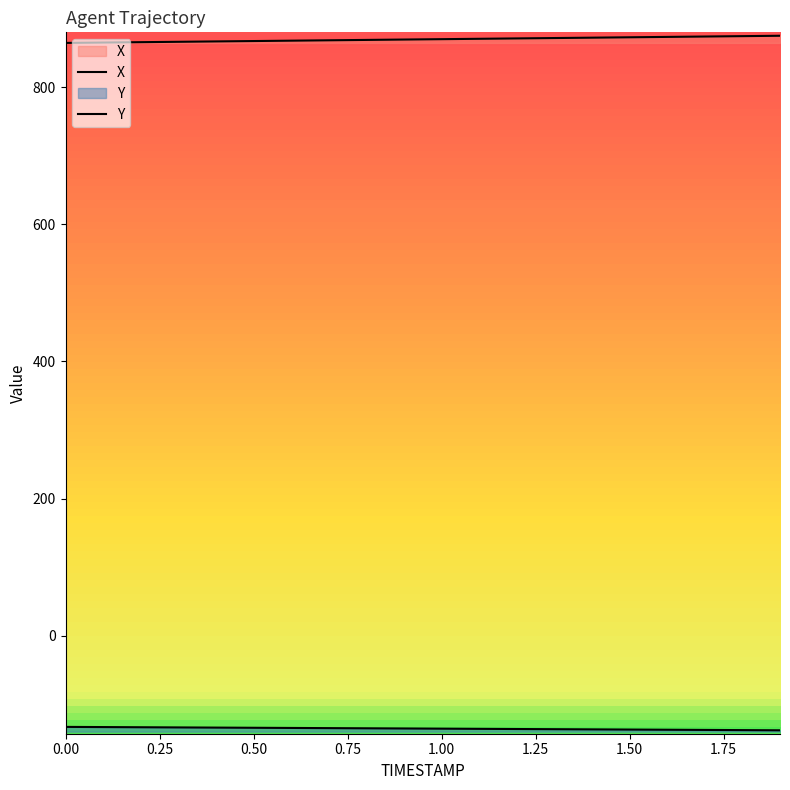

Between 0.3 and 1.5, which is larger?

1.5